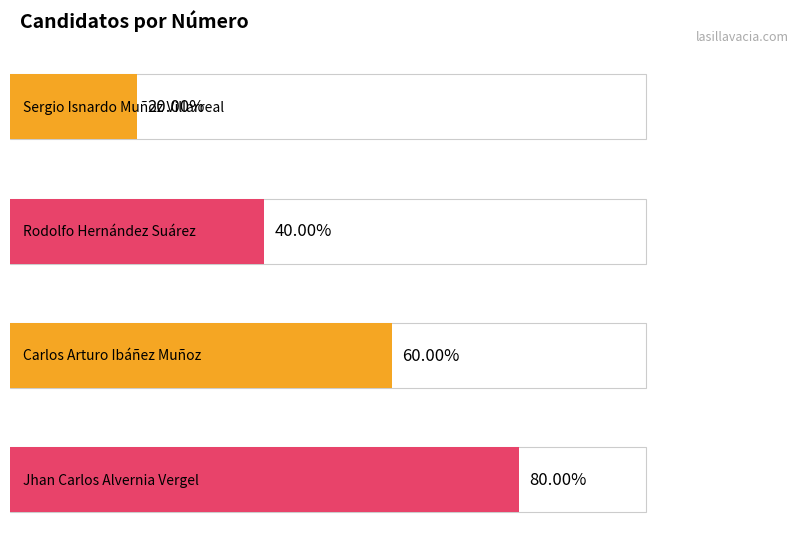

Rank the categories by value from highest to lowest.

Jhan Carlos Alvernia Vergel, Carlos Arturo Ibáñez Muñoz, Rodolfo Hernández Suárez, Sergio Isnardo Muñoz Villarreal